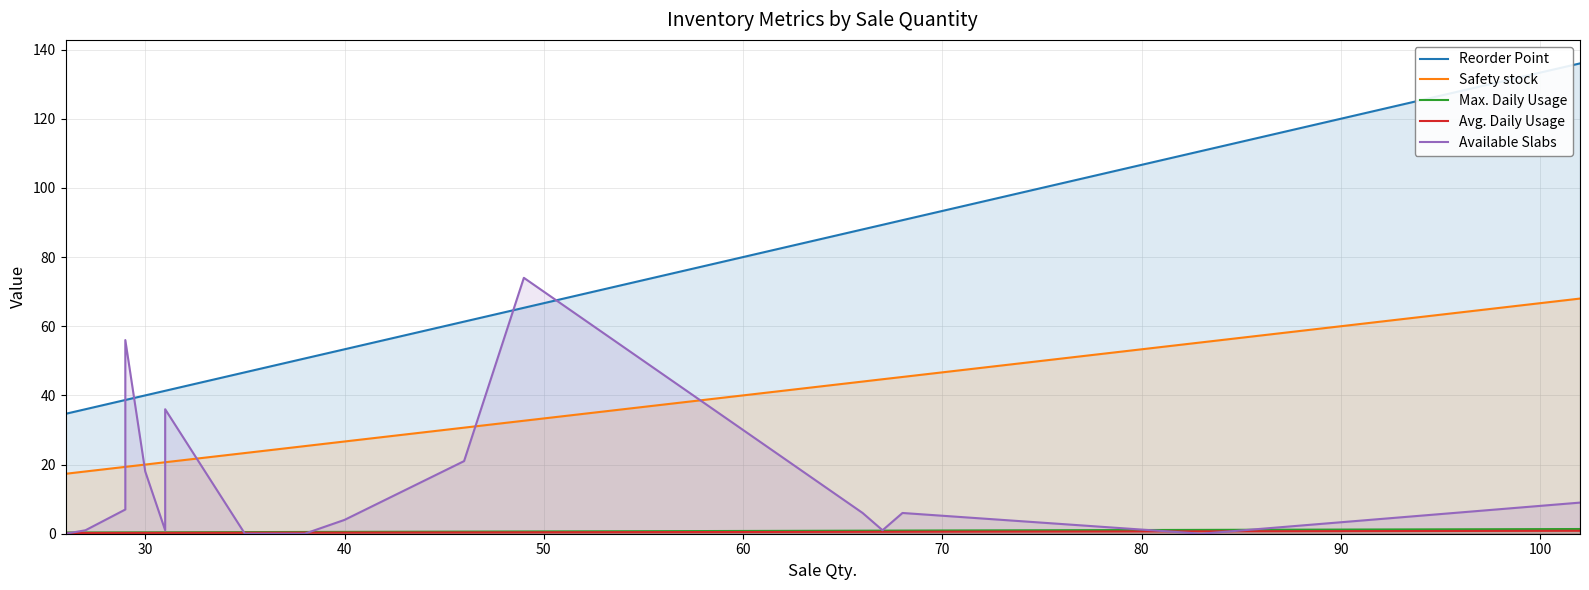

How many lines are shown in the chart?

5